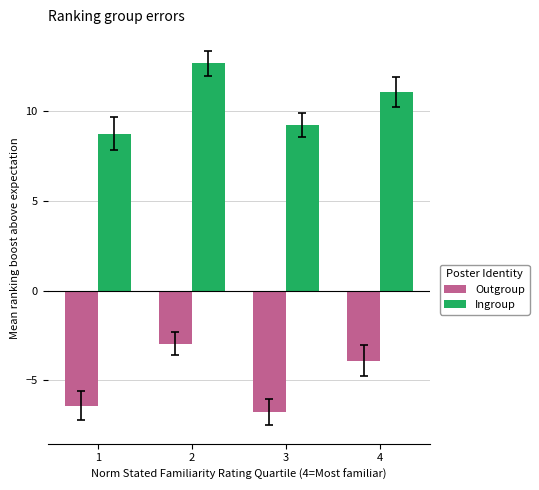

The value of Ingroup at 4 is 11.1. True or false?

True